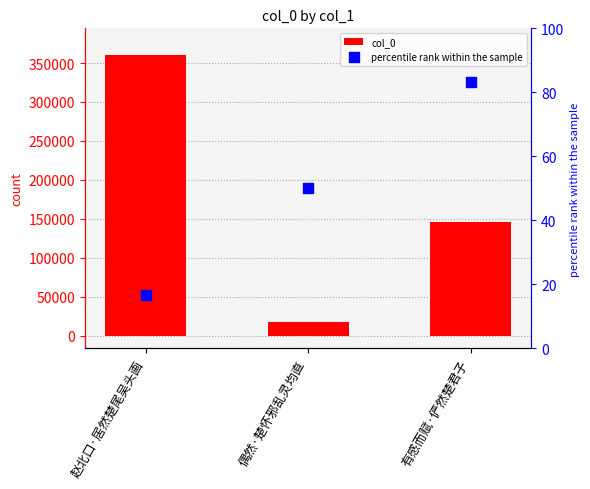

Which series reaches the maximum Y coordinate?

col_0